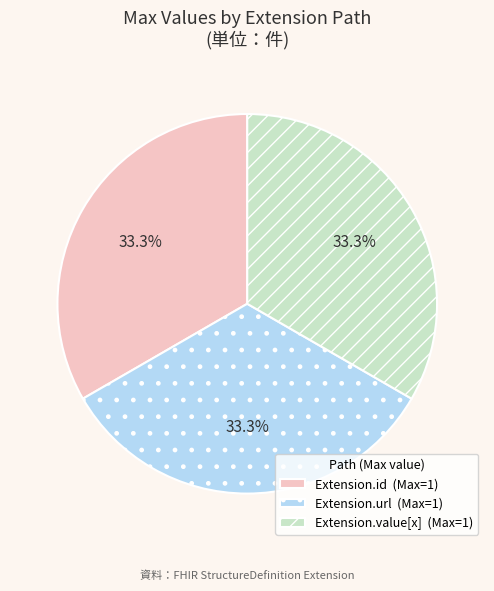

What percentage is NOT represented by Extension.value[x] (Max=1)?

66.7%